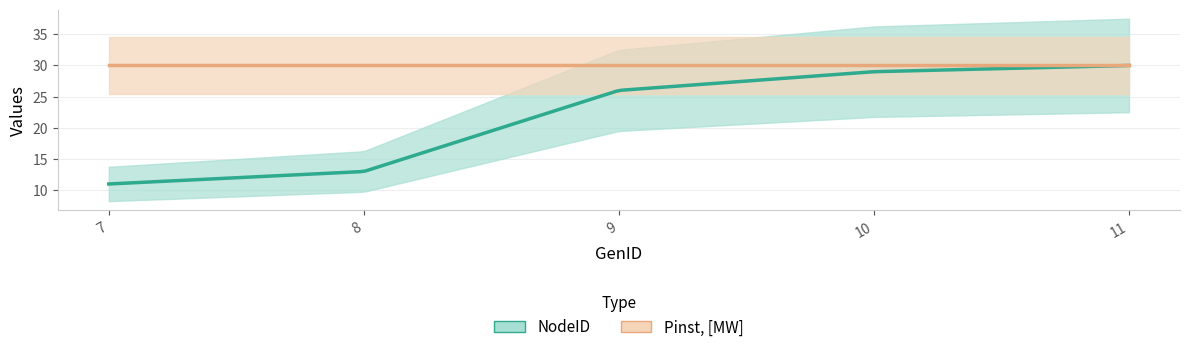

True or false: NodeID and Pinst, [MW] cross at least once.

False